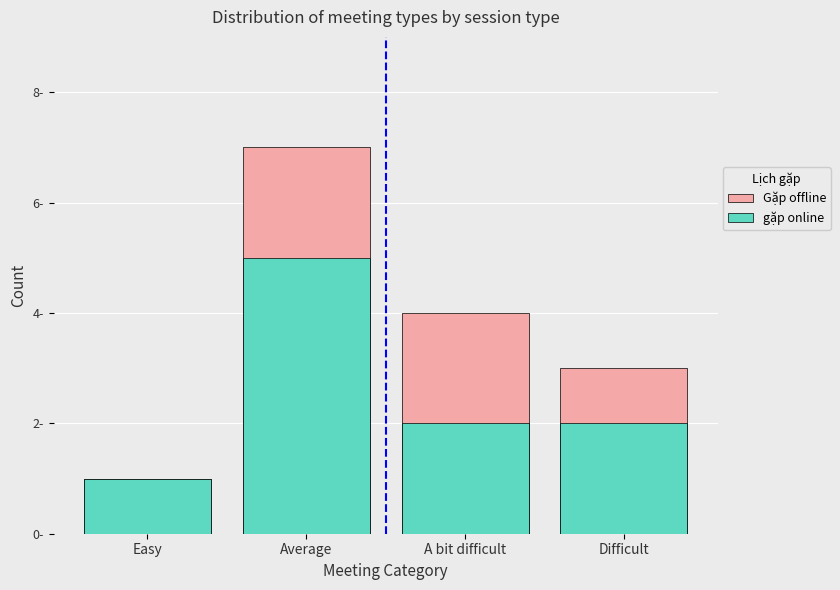

At which label is Gặp offline closest to 4?

A bit difficult